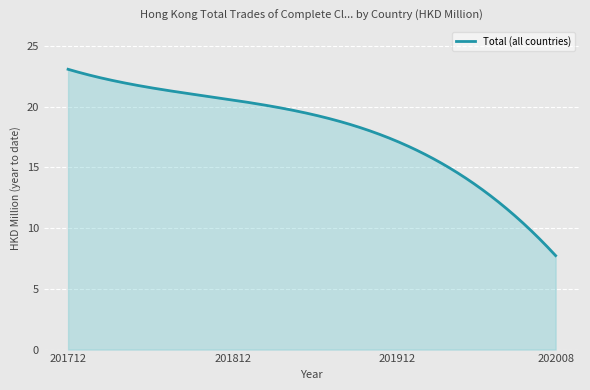

What is the maximum value shown in the chart?

23.1